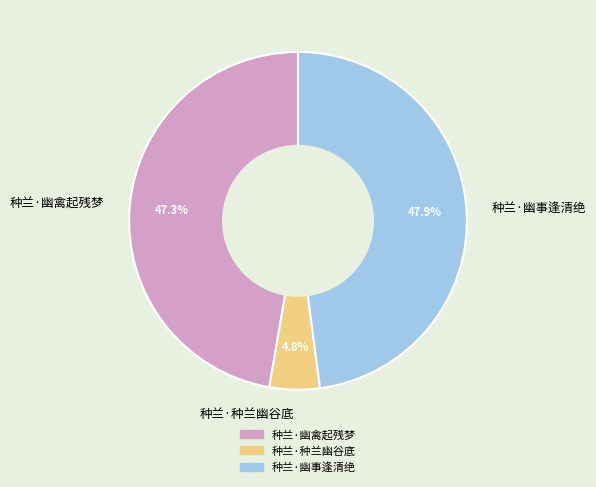

How many slices are in this pie chart?

3